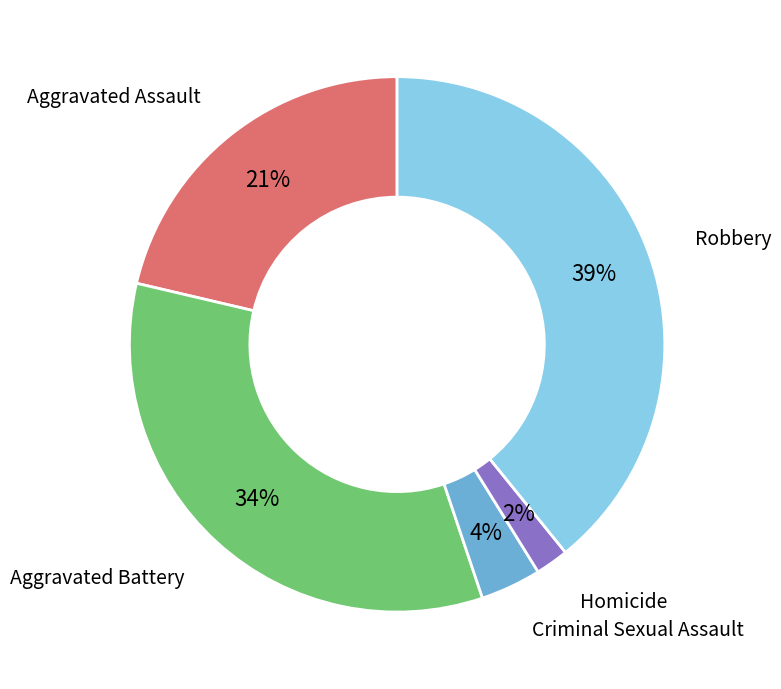

Which has a higher value, Robbery or Aggravated Assault?

Robbery